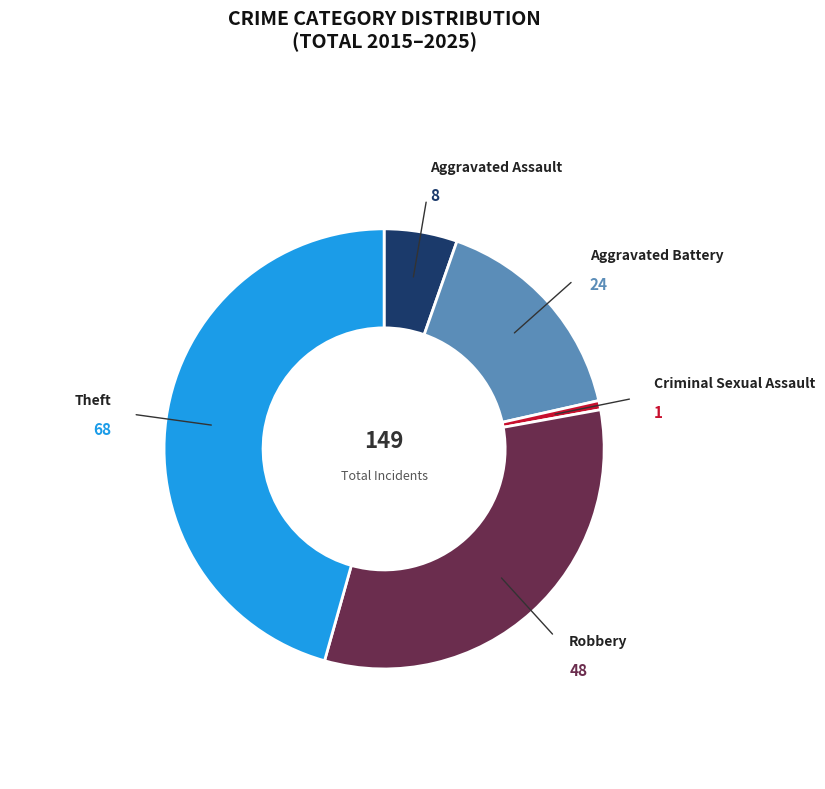

Is it true that Aggravated Assault is 5% of the pie?

True